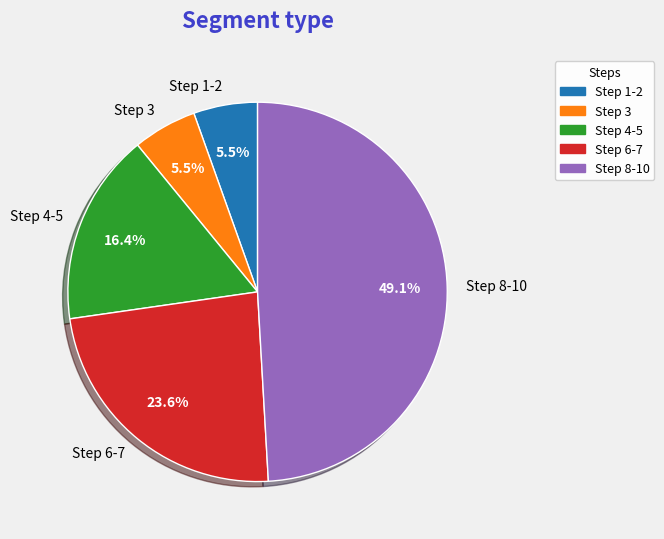

Is Step 3 the majority of the pie?

No